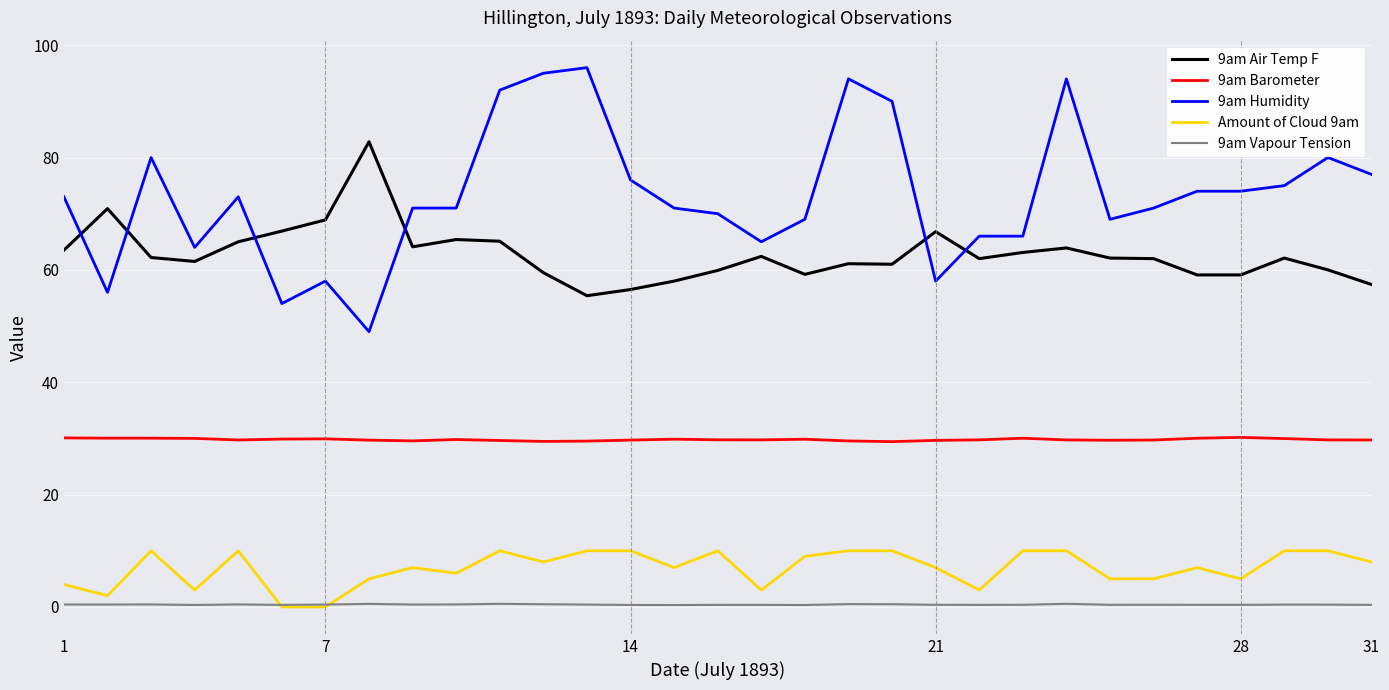

What is the maximum value shown in the chart?

96.0